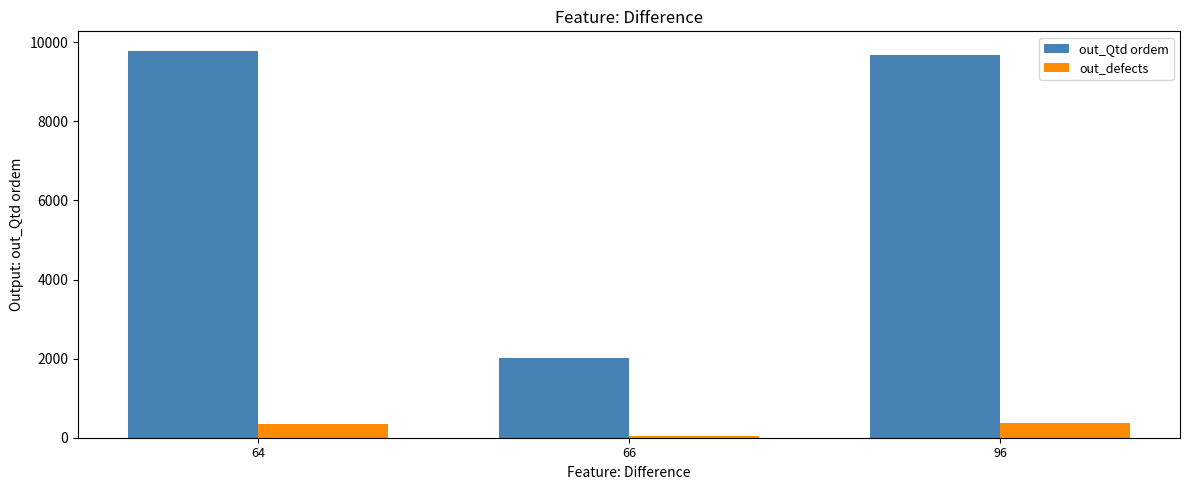

At which label is out_Qtd ordem closest to 5900?

96